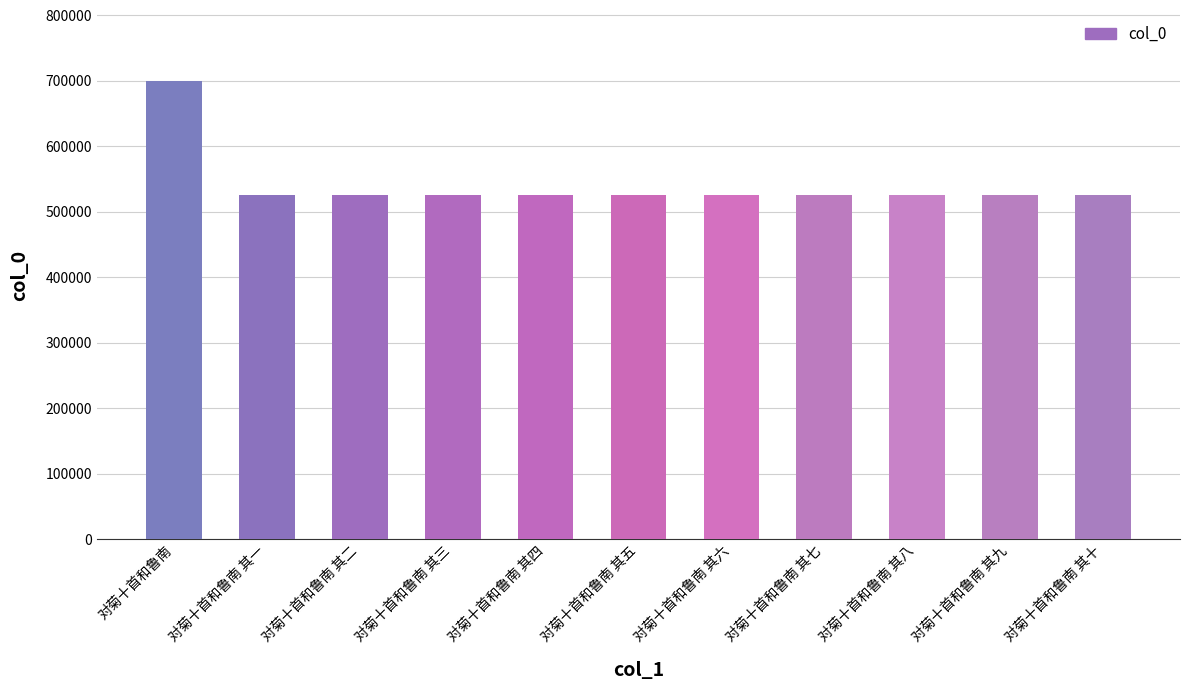

What is the approximate value at 对菊十首和鲁南 其八?

525277